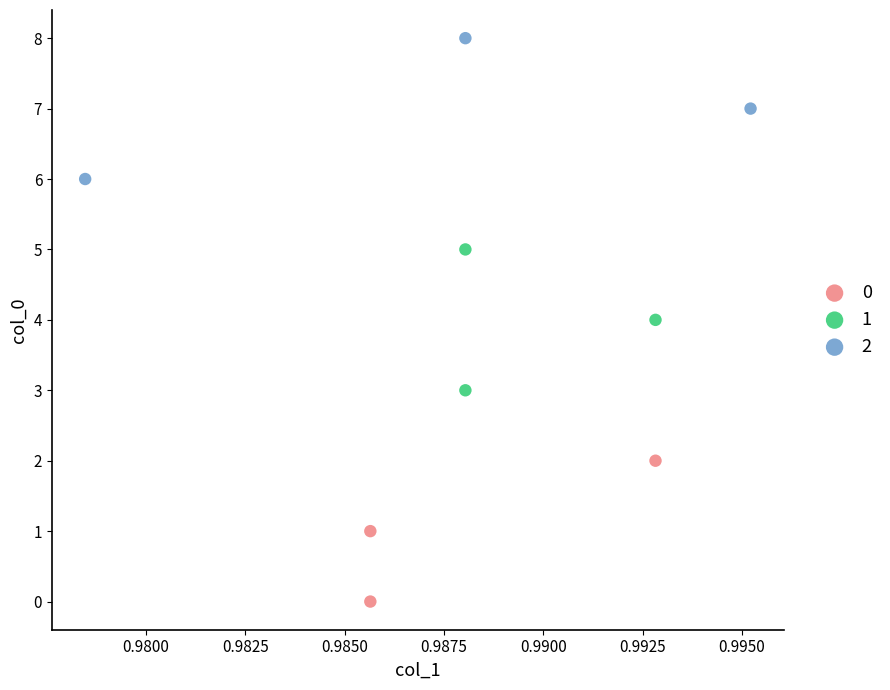

What are all the series names shown in the legend?

0, 1, 2